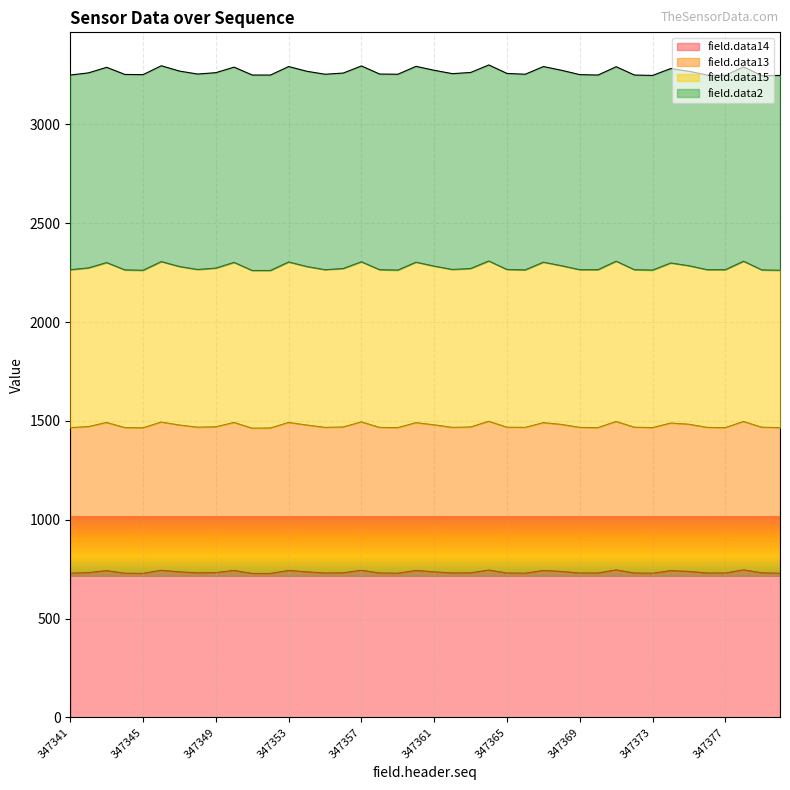

Which label corresponds to the largest value in the chart?

347364